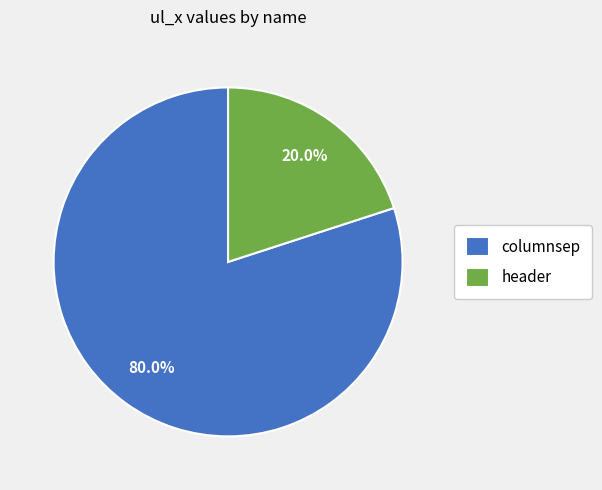

What percentage is the columnsep slice, to the nearest percent?

80%